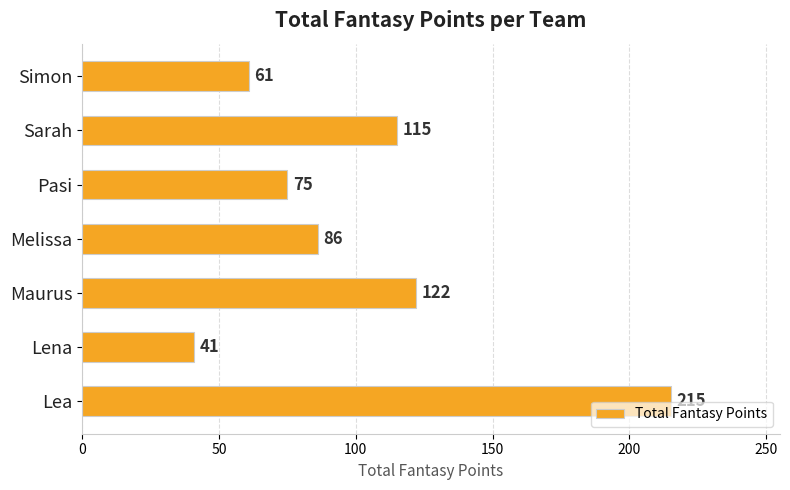

Approximately how many times larger is the value at Simon compared to Maurus?

0.5